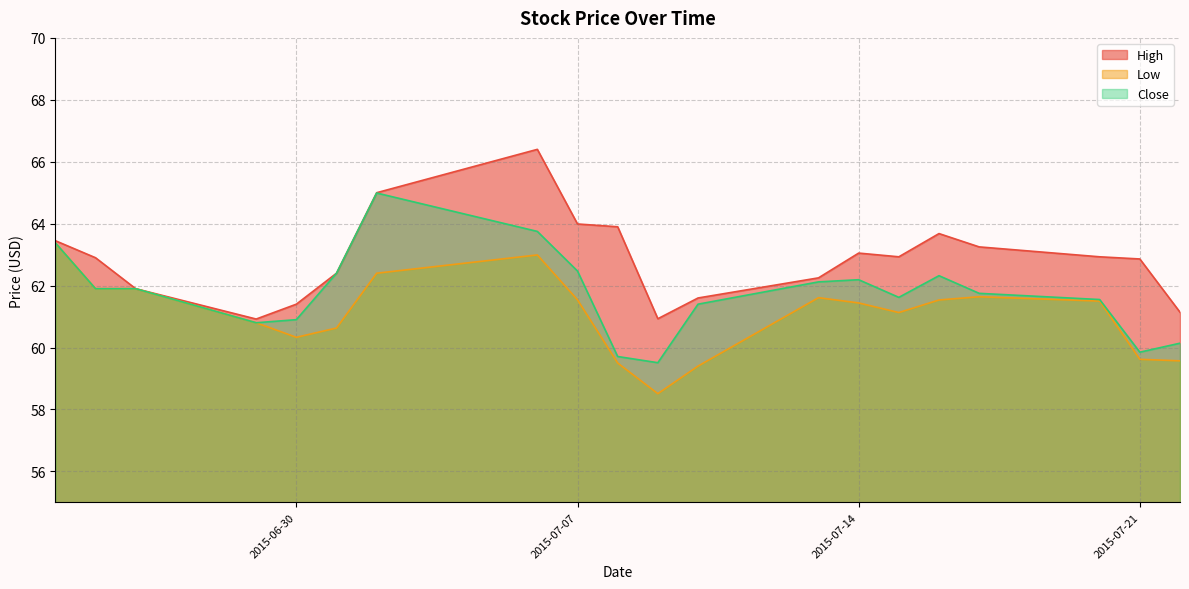

List the series in order of their overall mean, lowest first.

Low, Close, High